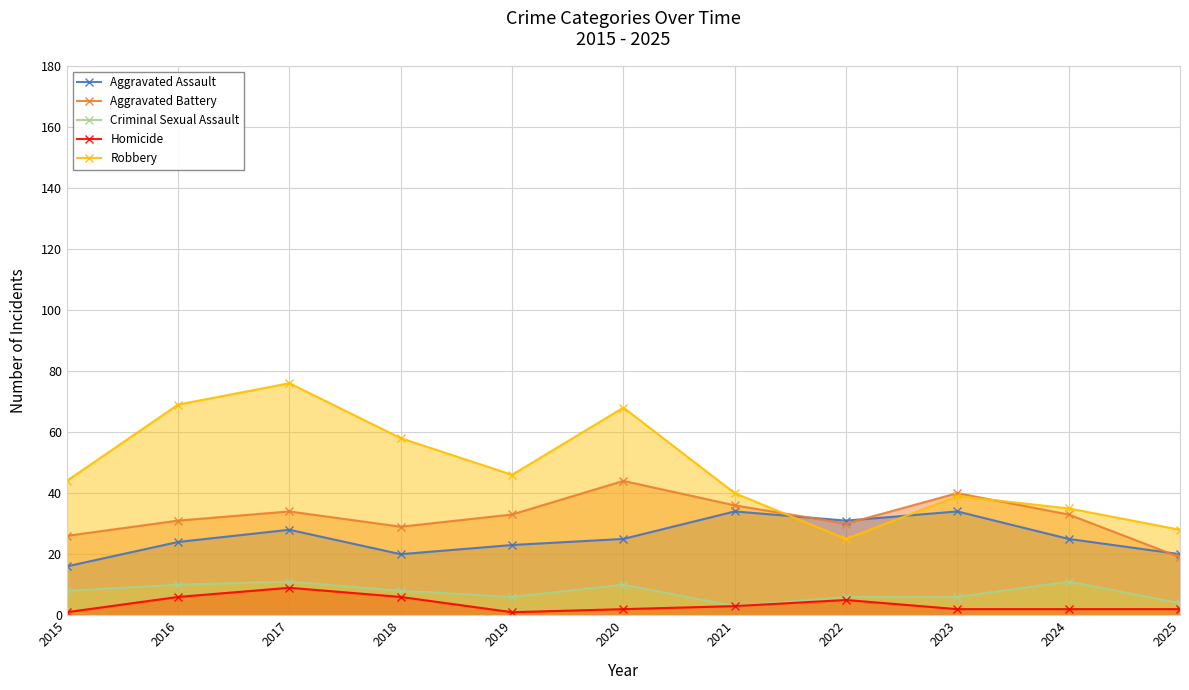

True or false: Criminal Sexual Assault and Aggravated Assault intersect in this chart.

False